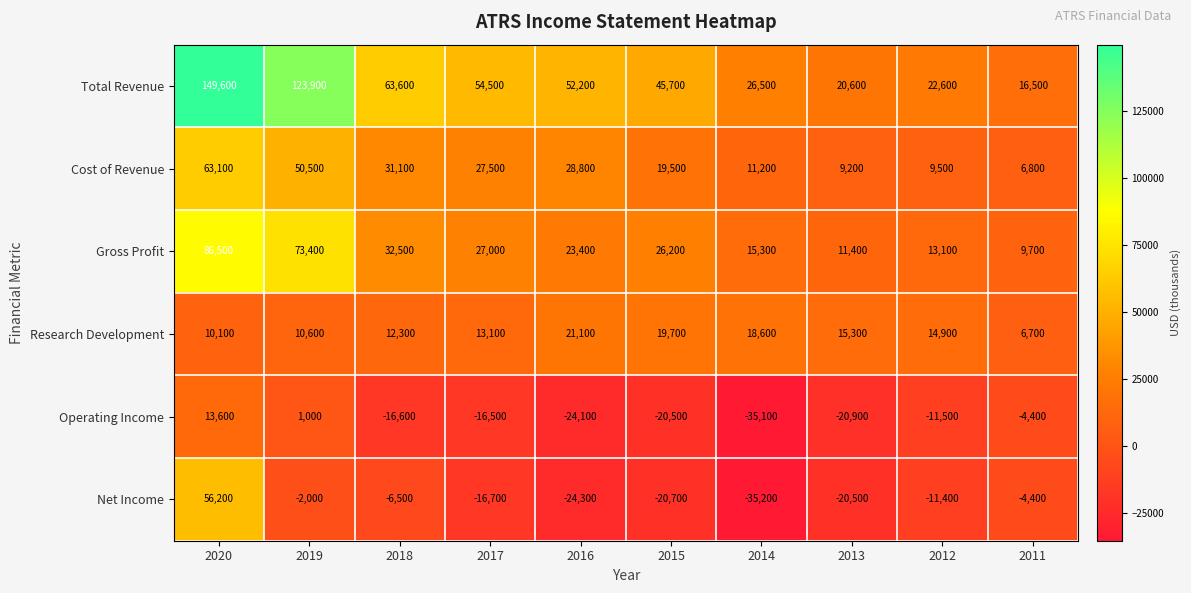

What is the total value across all series at 2016?

77100